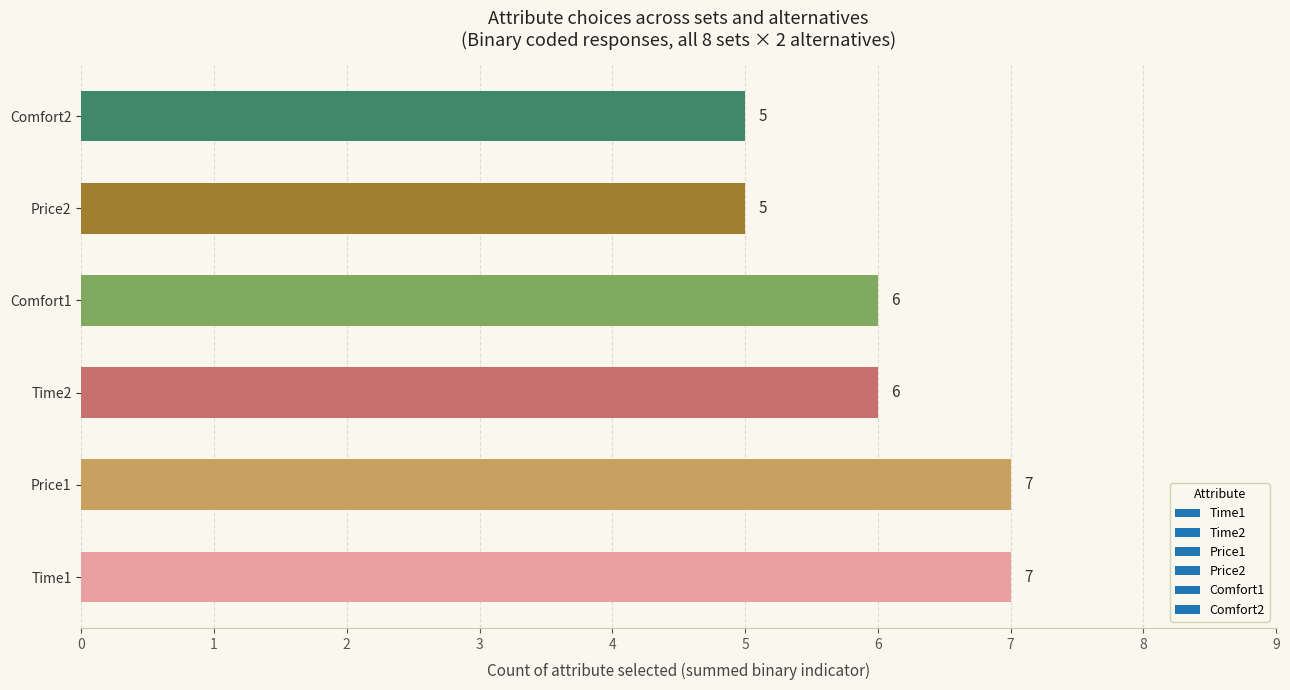

What is the sum of all values?

36